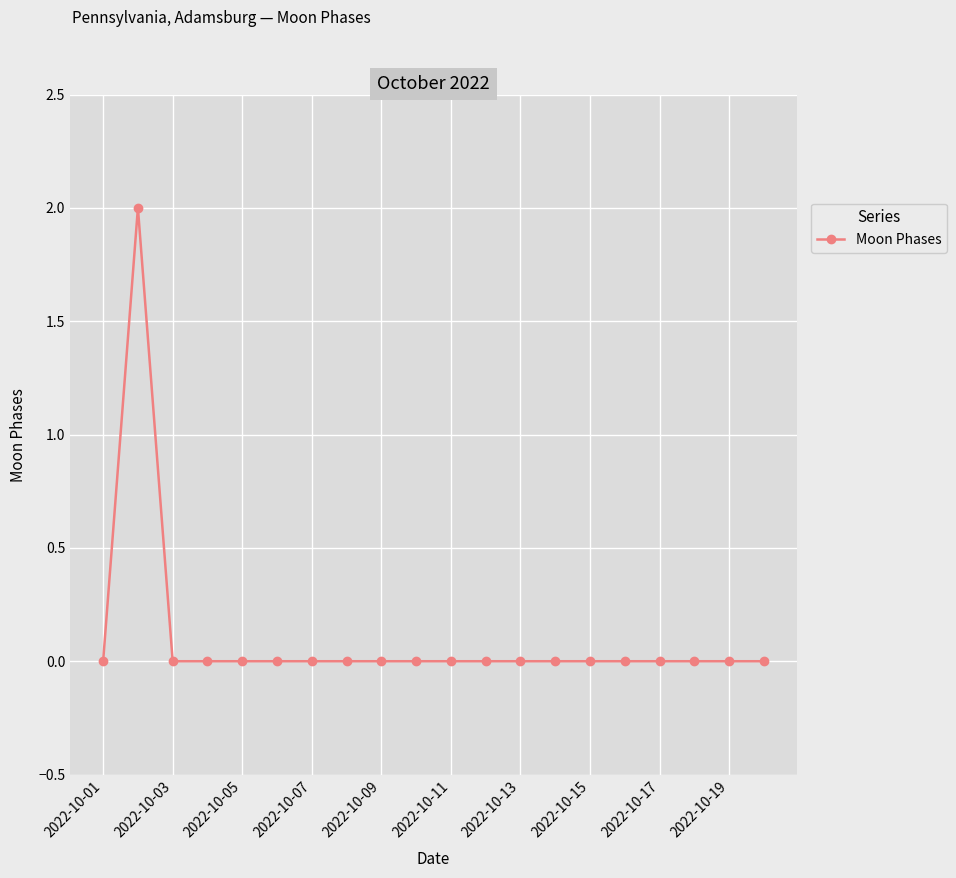

Is this an area chart (filled region under the line)?

No